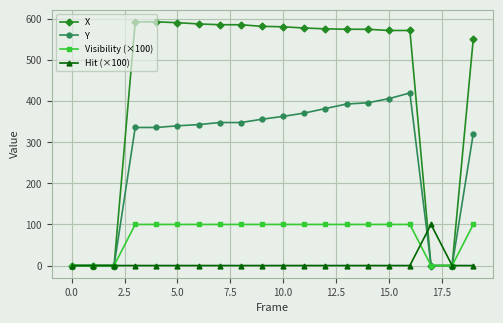

What is the highest value of the Visibility (×100) series?

100